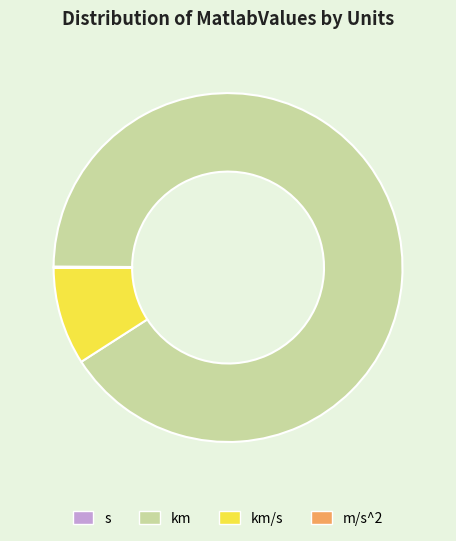

Does any single category account for the majority?

Yes